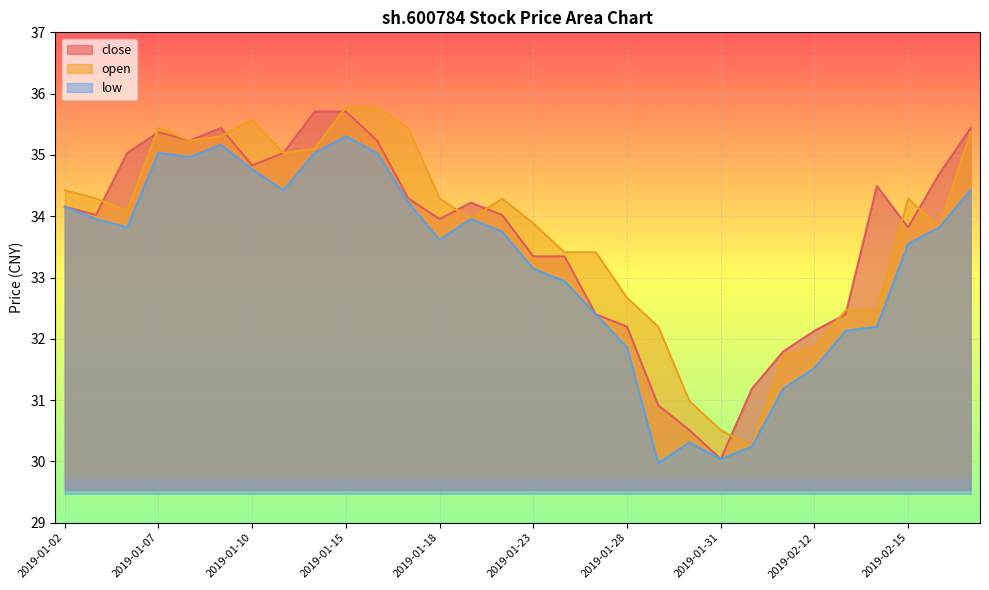

What is the average value of the open series?

33.8